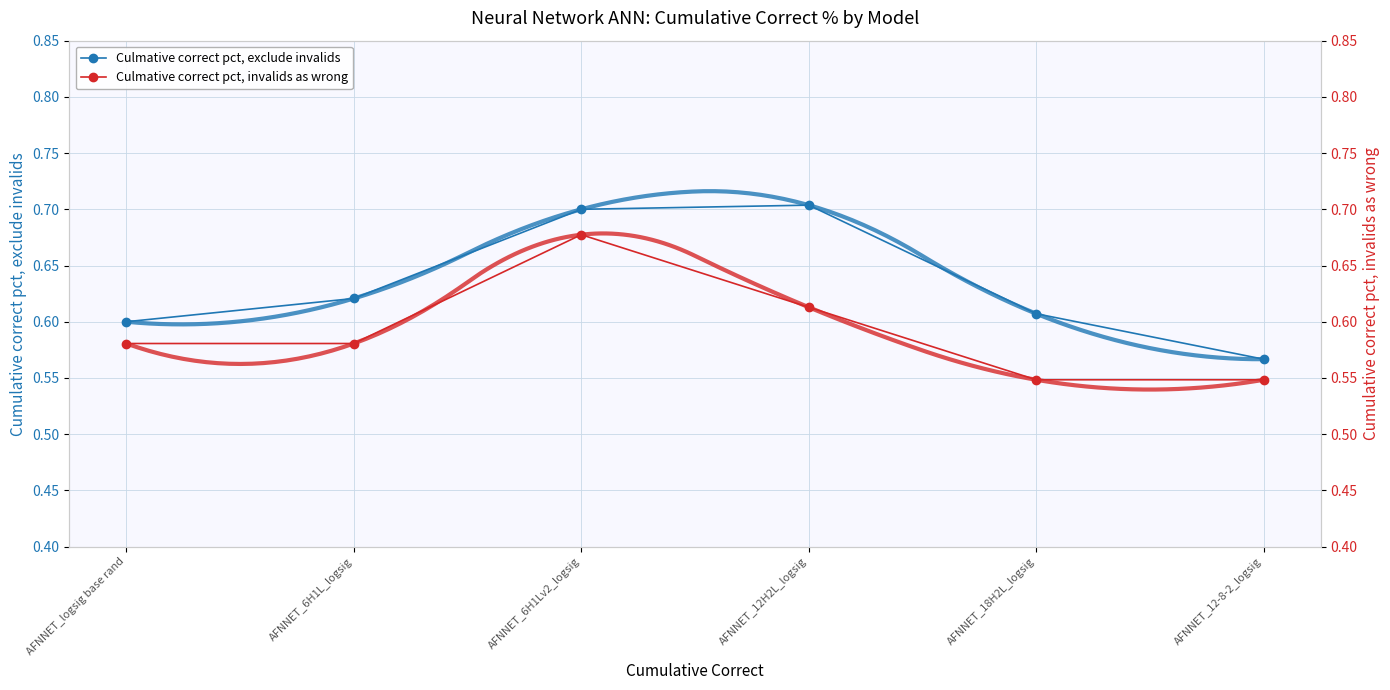

What is the difference between the maximum and minimum values in the Culmative correct pct, exclude invalids series?

0.1